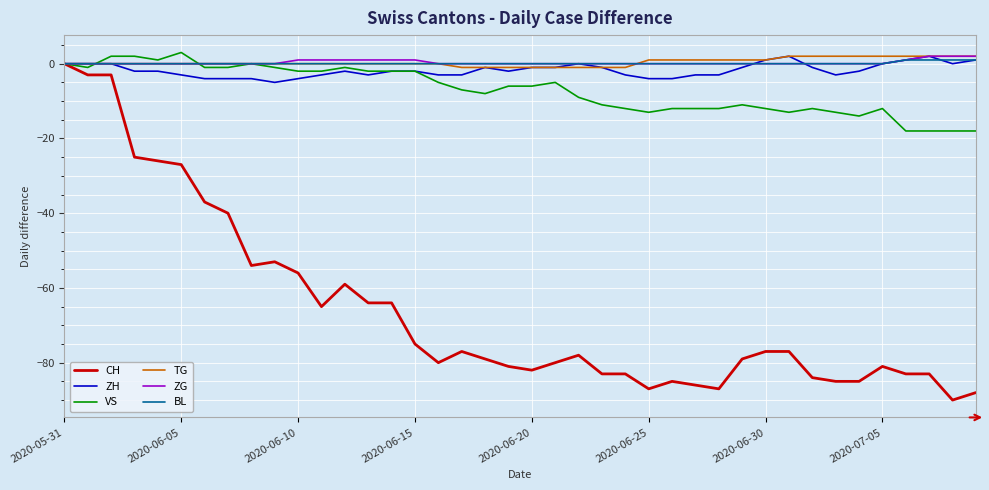

What is the maximum value shown in the chart?

3